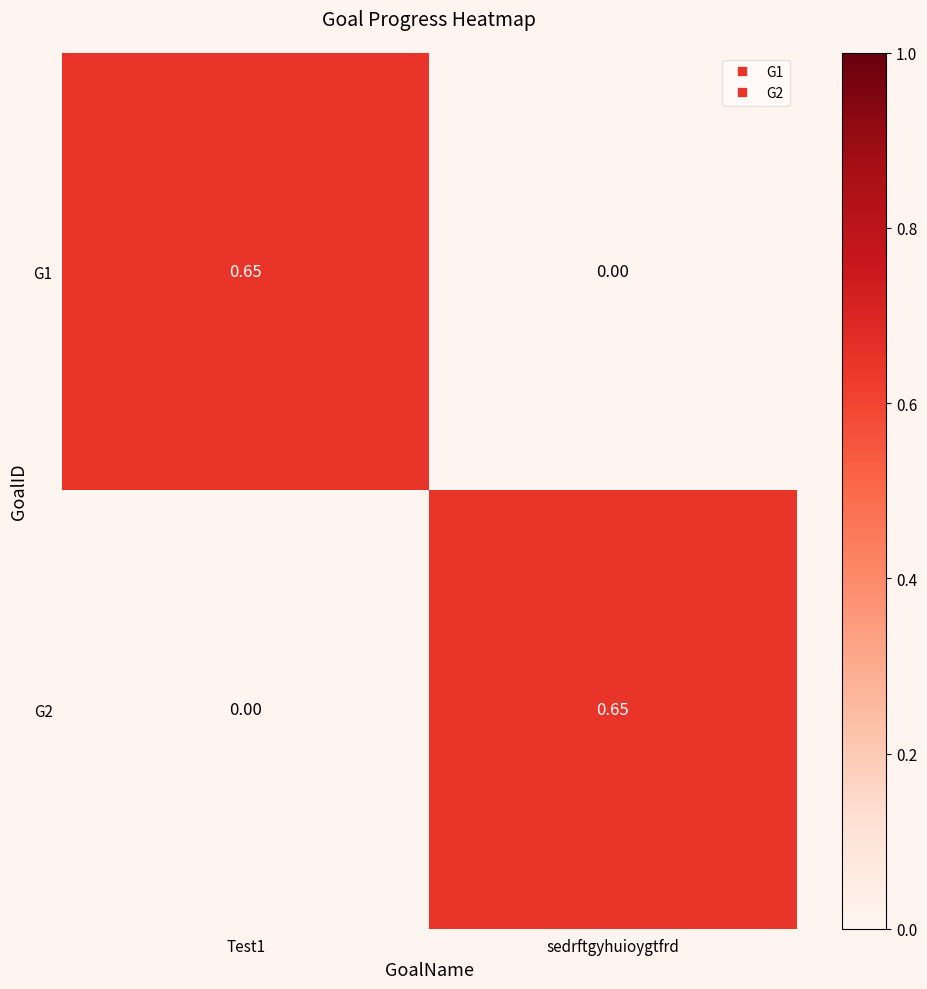

Where is G1 nearest to the value 0?

sedrftgyhuioygtfrd